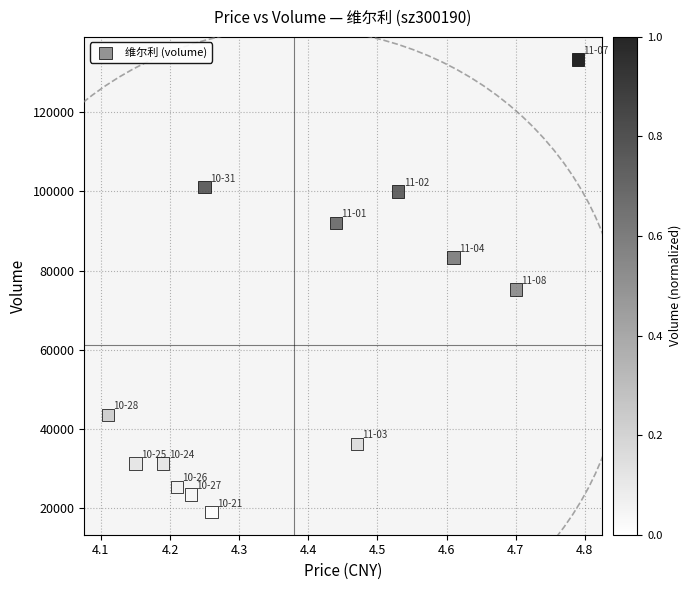

What is the range of Y values (max minus min)?

114263